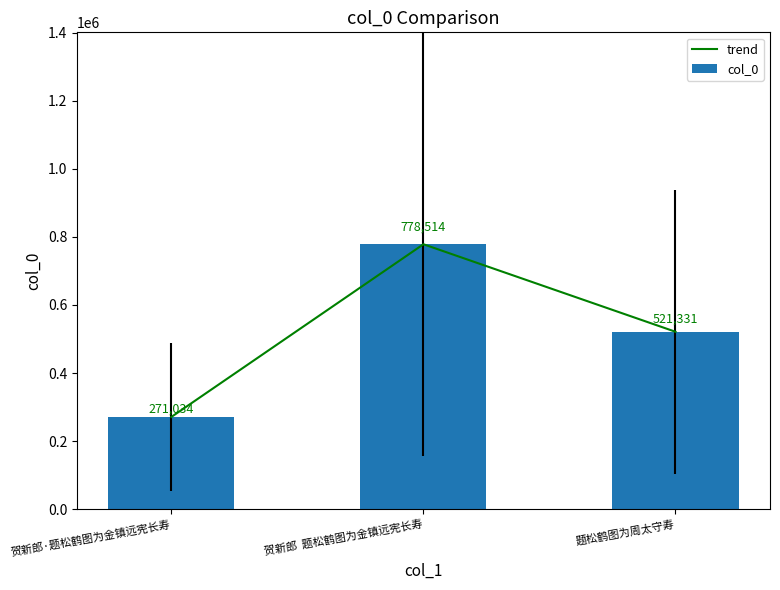

How many data points in trend are less than 521331?

1